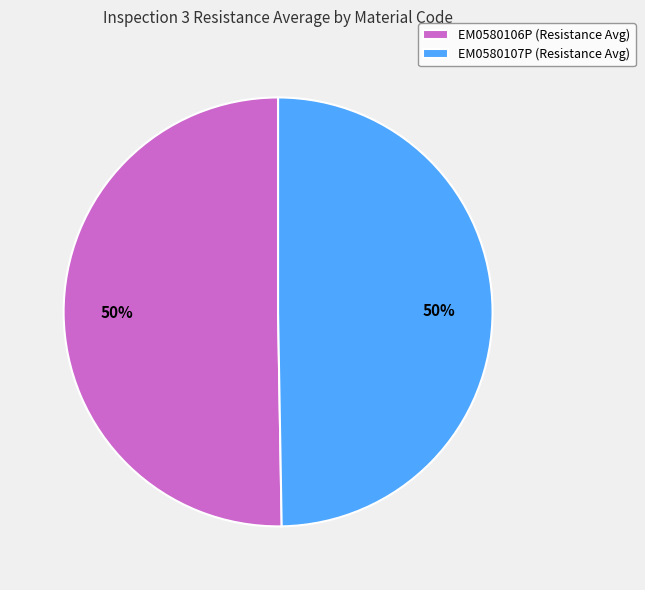

To the nearest percent, what is the average slice percentage?

50%